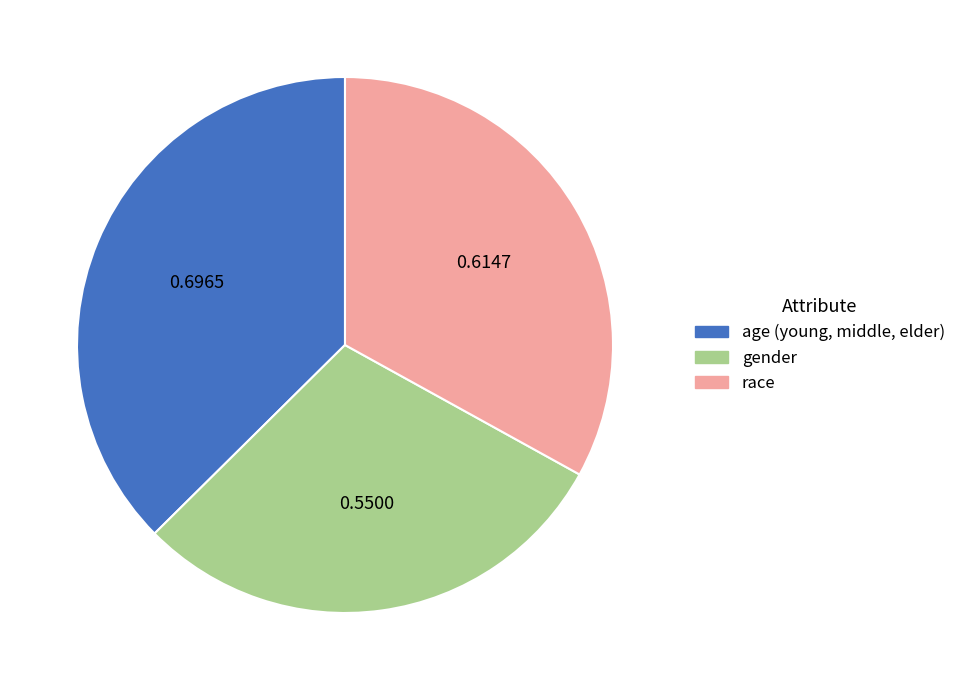

Is there any slice that represents more than half of the pie?

No